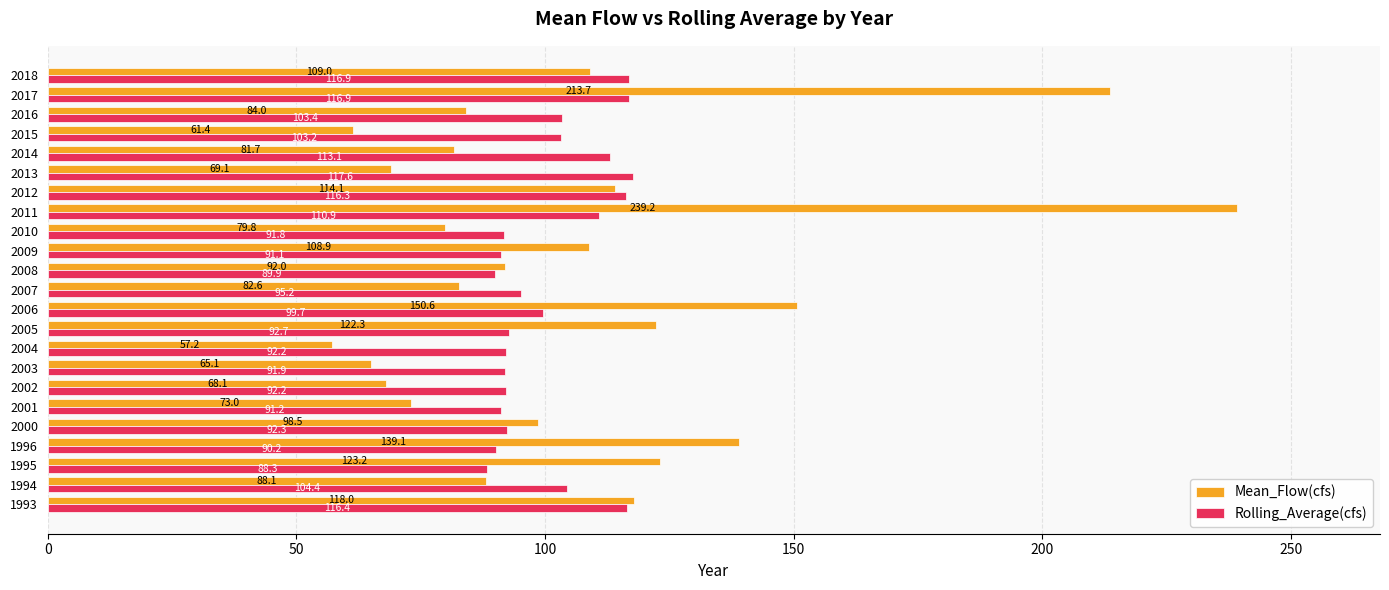

Is it true that Mean_Flow(cfs) equals 69.1 at 2013?

True